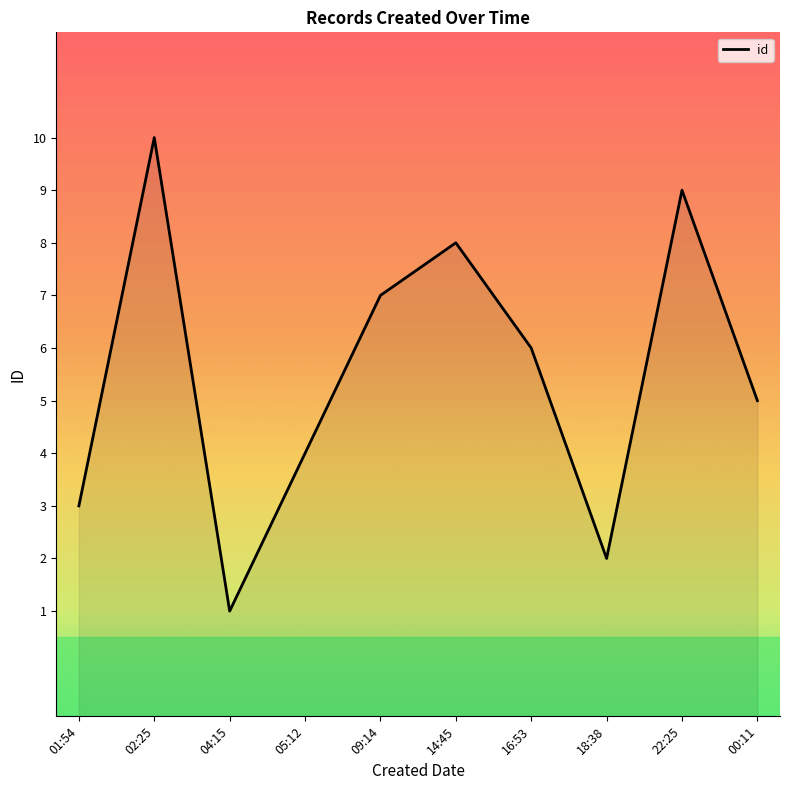

Reading left to right, what are all the values shown in this chart?

3	10	1	4	7	8	6	2	9	5